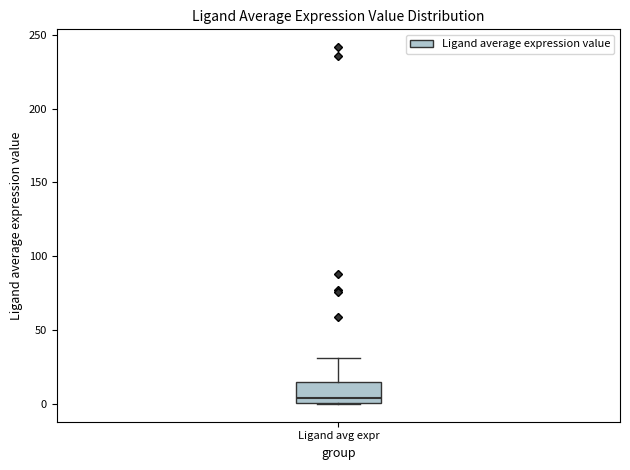

Where does the median line of the box for Ligand avg expr sit on the y-axis? The values are not printed on the chart, so give them approximately, as read against the axis.

5